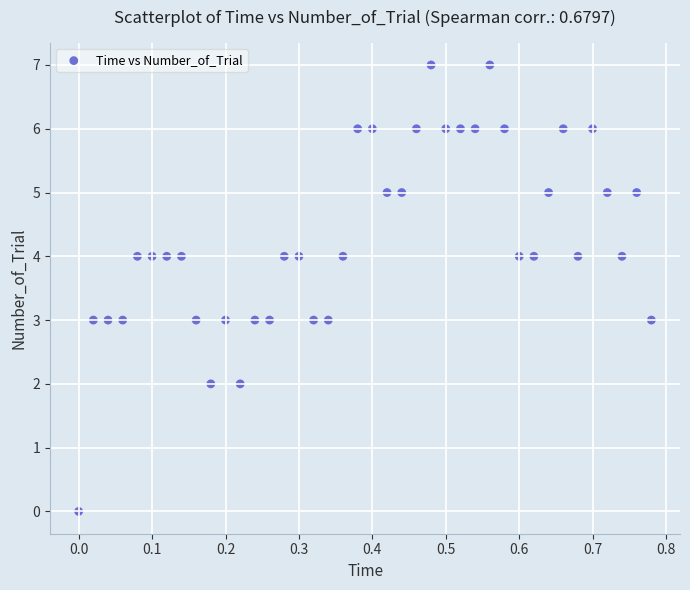

What is the range of Y values (max minus min)?

7